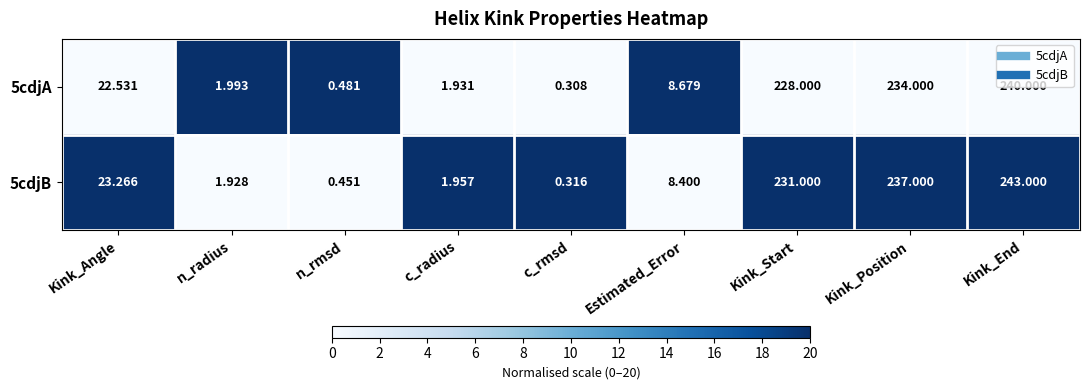

List the labels in order of 5cdjA value, smallest first.

c_rmsd, n_rmsd, c_radius, n_radius, Estimated_Error, Kink_Angle, Kink_Start, Kink_Position, Kink_End